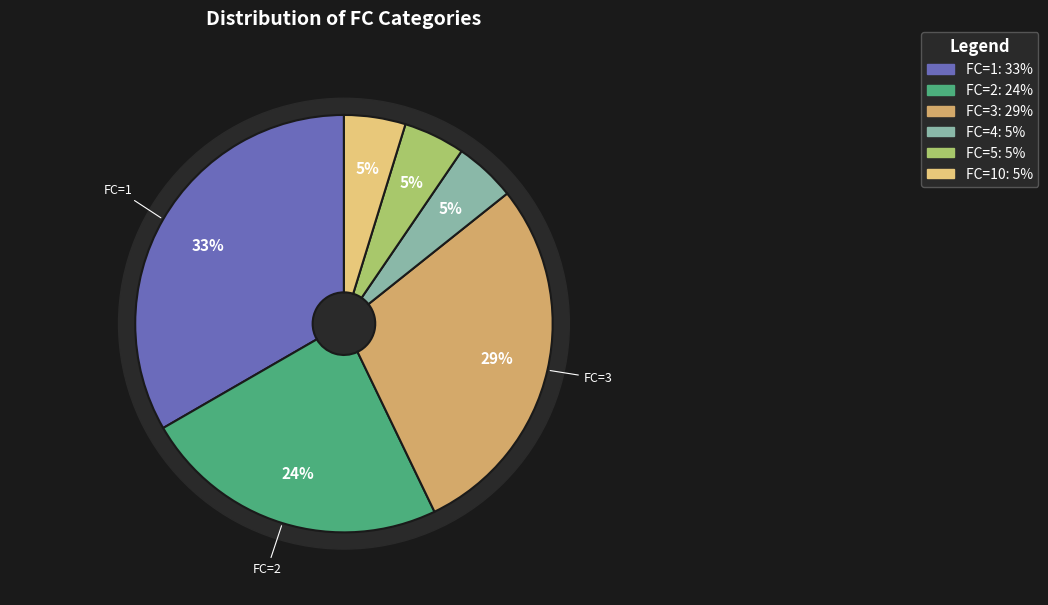

Which slice is the largest?

FC=1